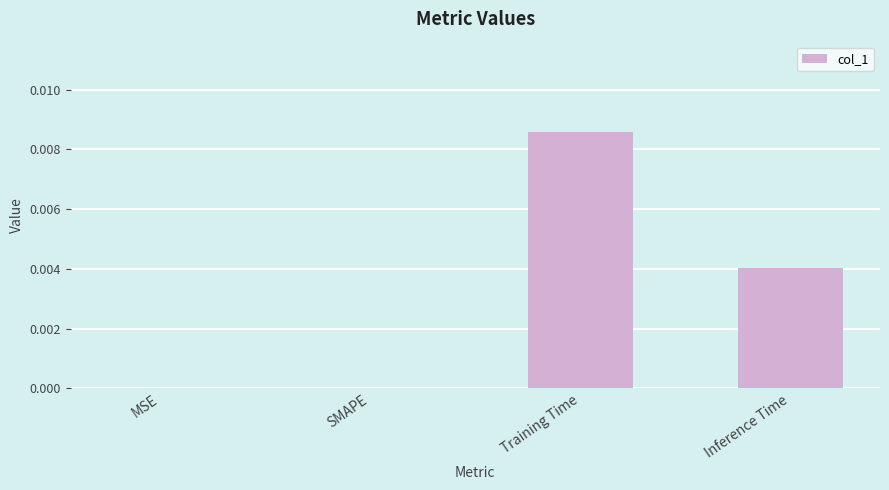

How many categories are shown in the chart?

4